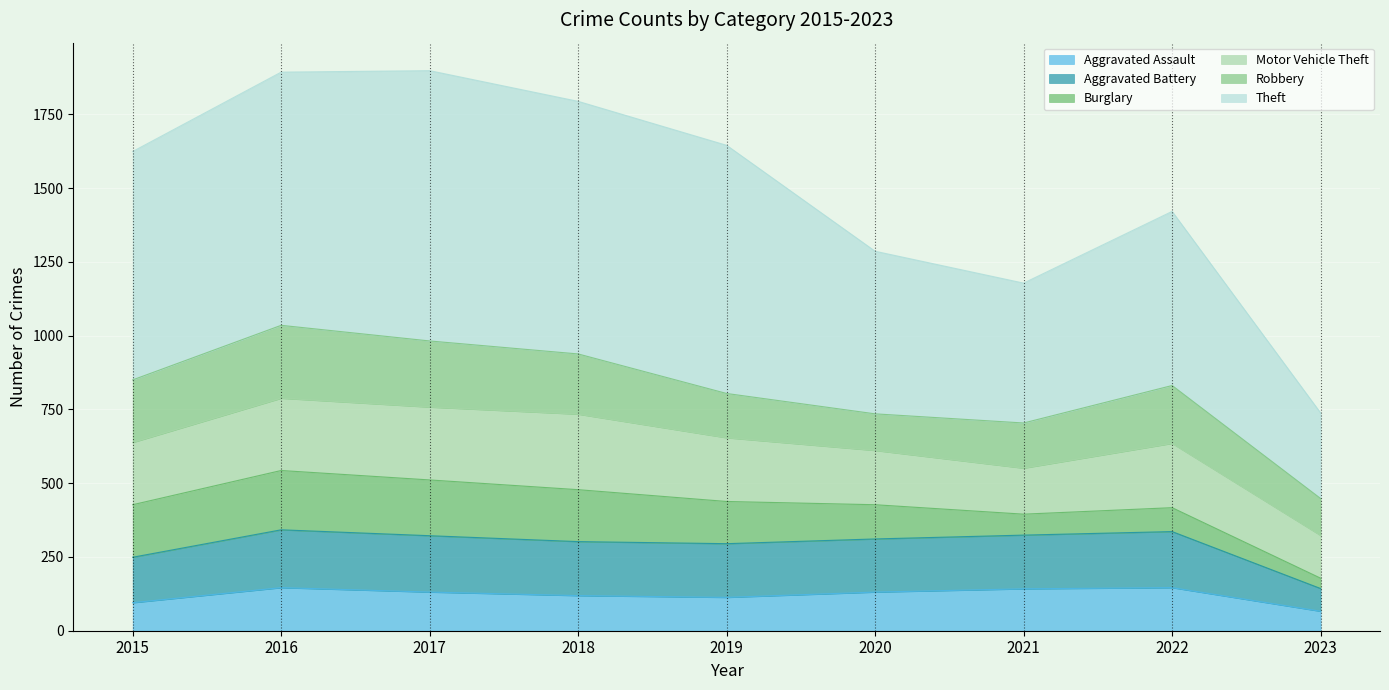

What is the total value across all series at 2018?

1794